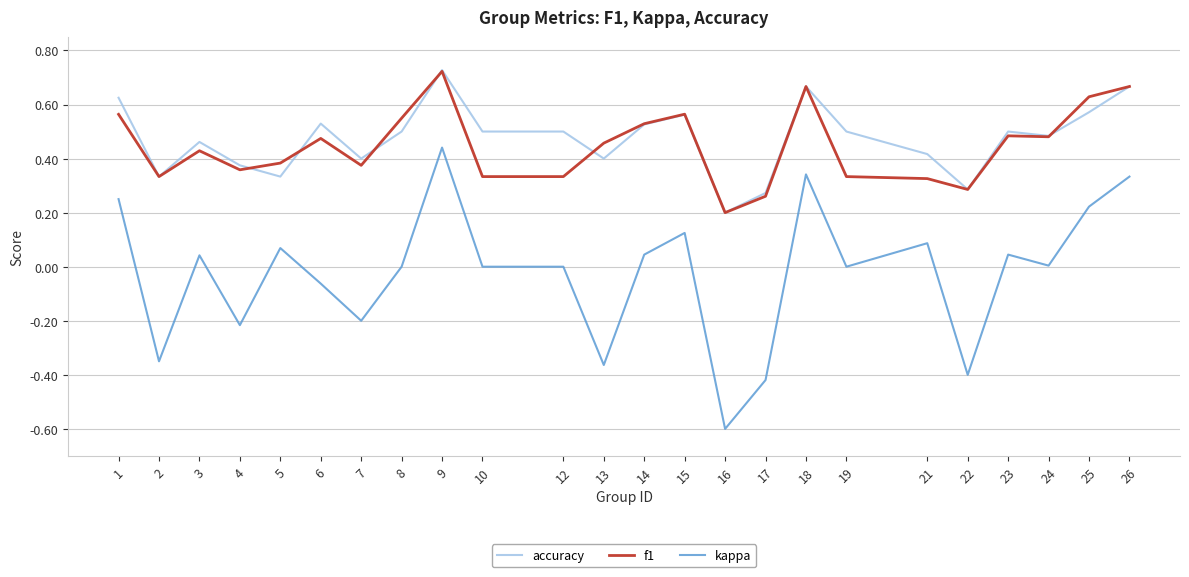

True or false: kappa and f1 intersect in this chart.

False